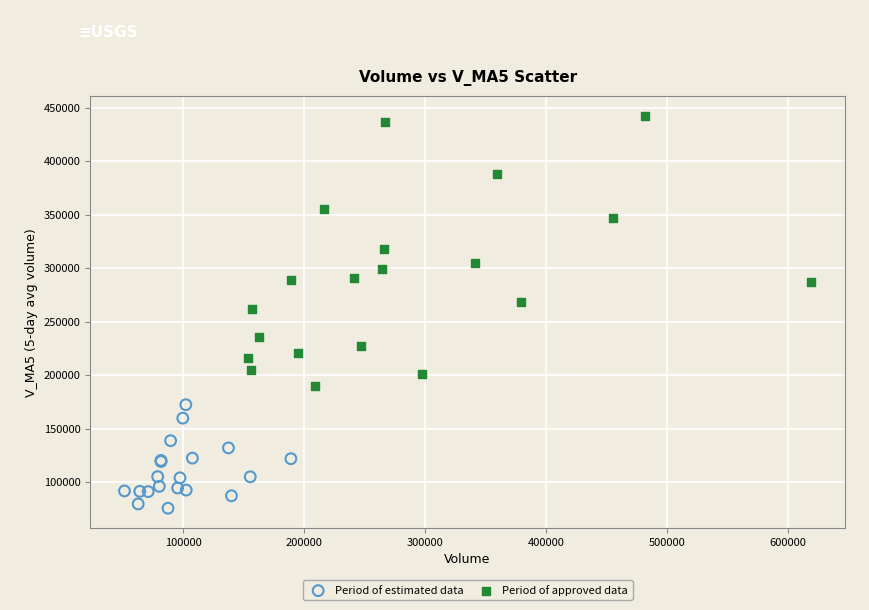

Which series has the widest spread of Y values?

Period of approved data